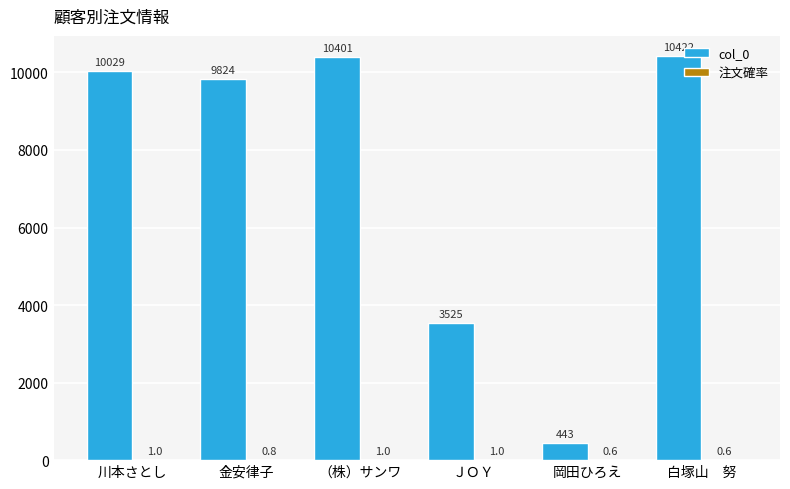

The col_0 series shows 10401.0 at （株）サンワ. True or false?

True